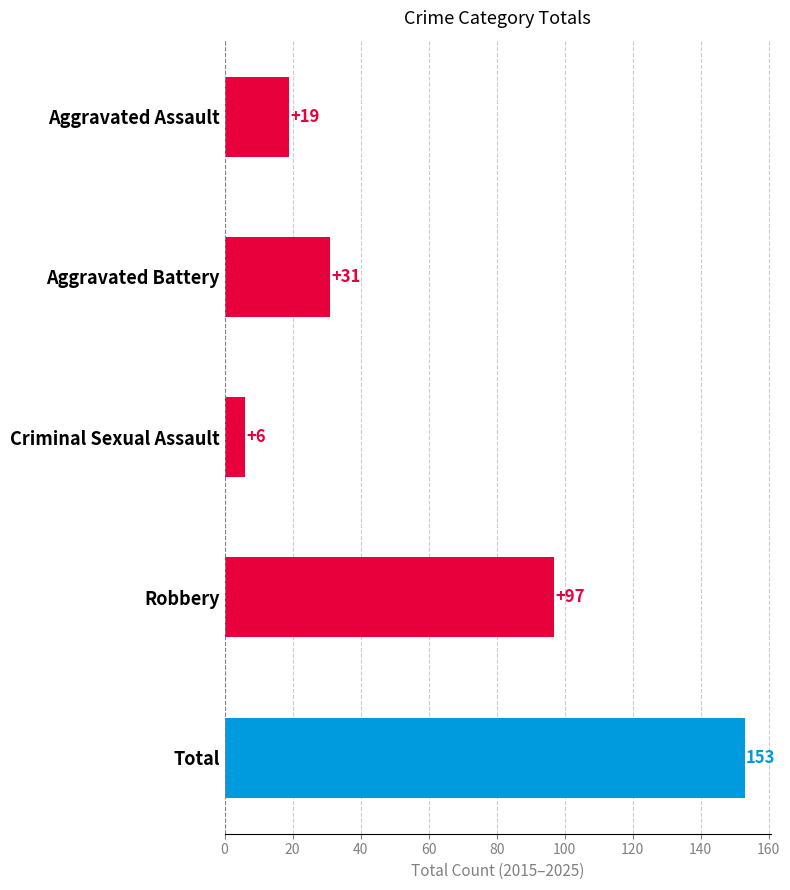

What is the minimum value shown in the chart?

6